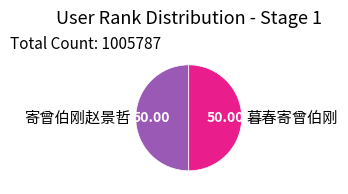

Is the sum of 暮春寄曾伯刚 and 寄曾伯刚赵景哲 greater than half?

Yes